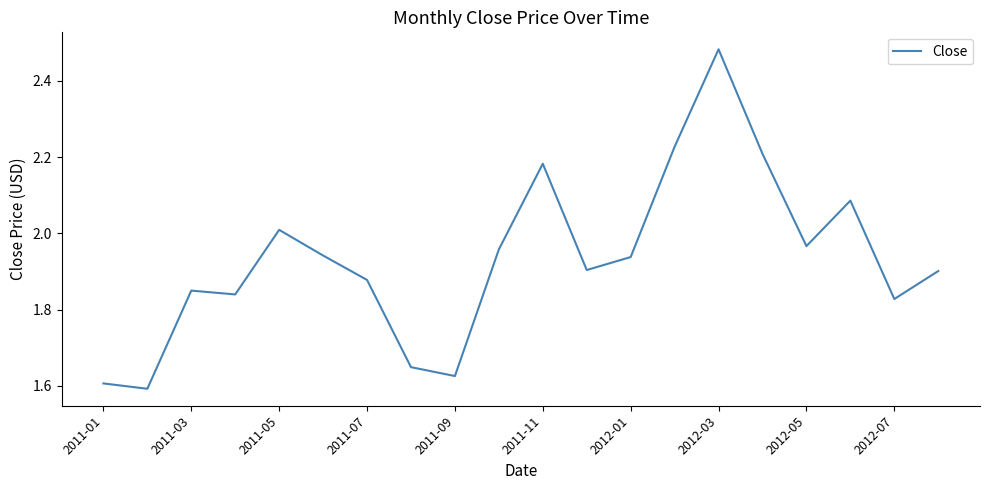

How many lines are shown in the chart?

1